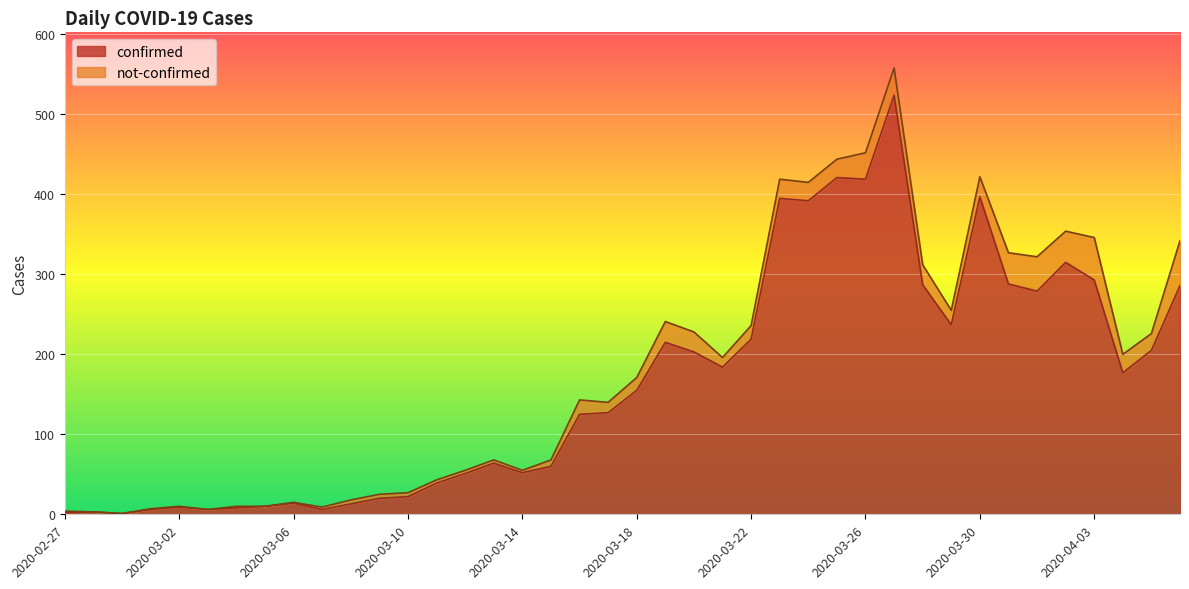

What is the ratio of the value at 2020-03-27 to the value at 2020-03-25?

1.2